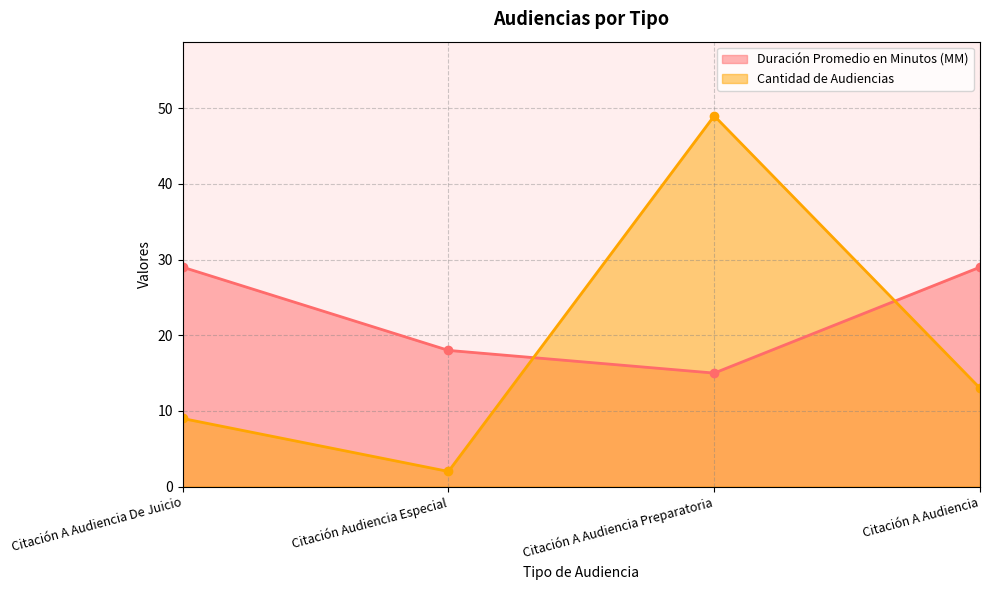

What is the difference between the Duración Promedio en Minutos (MM) values at Citación A Audiencia and Citación A Audiencia Preparatoria?

14